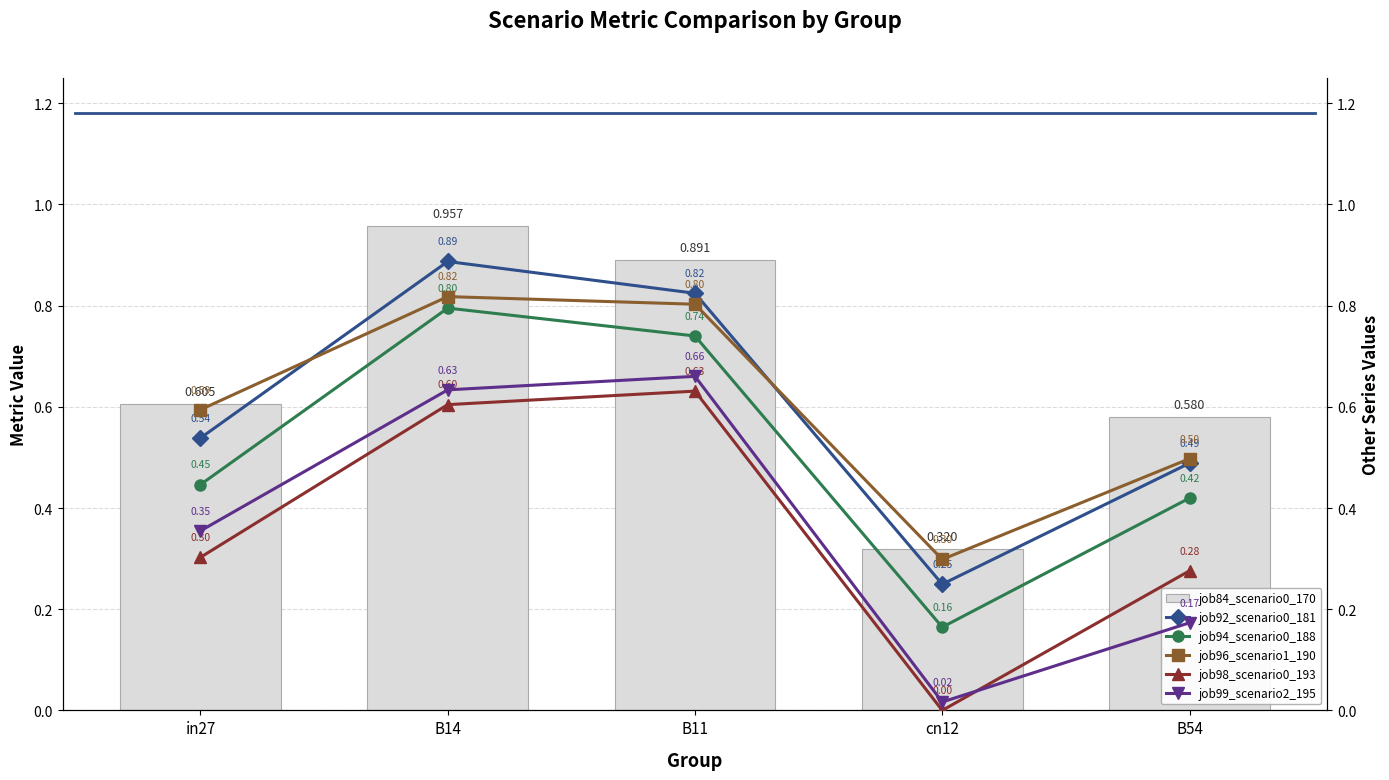

What is the sum of all job99_scenario2_195 values?

1.8